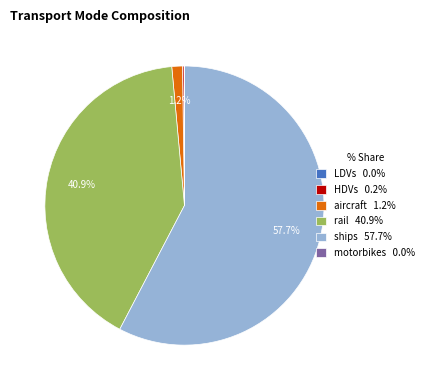

What portion of the pie excludes rail 40.9%?

59.1%